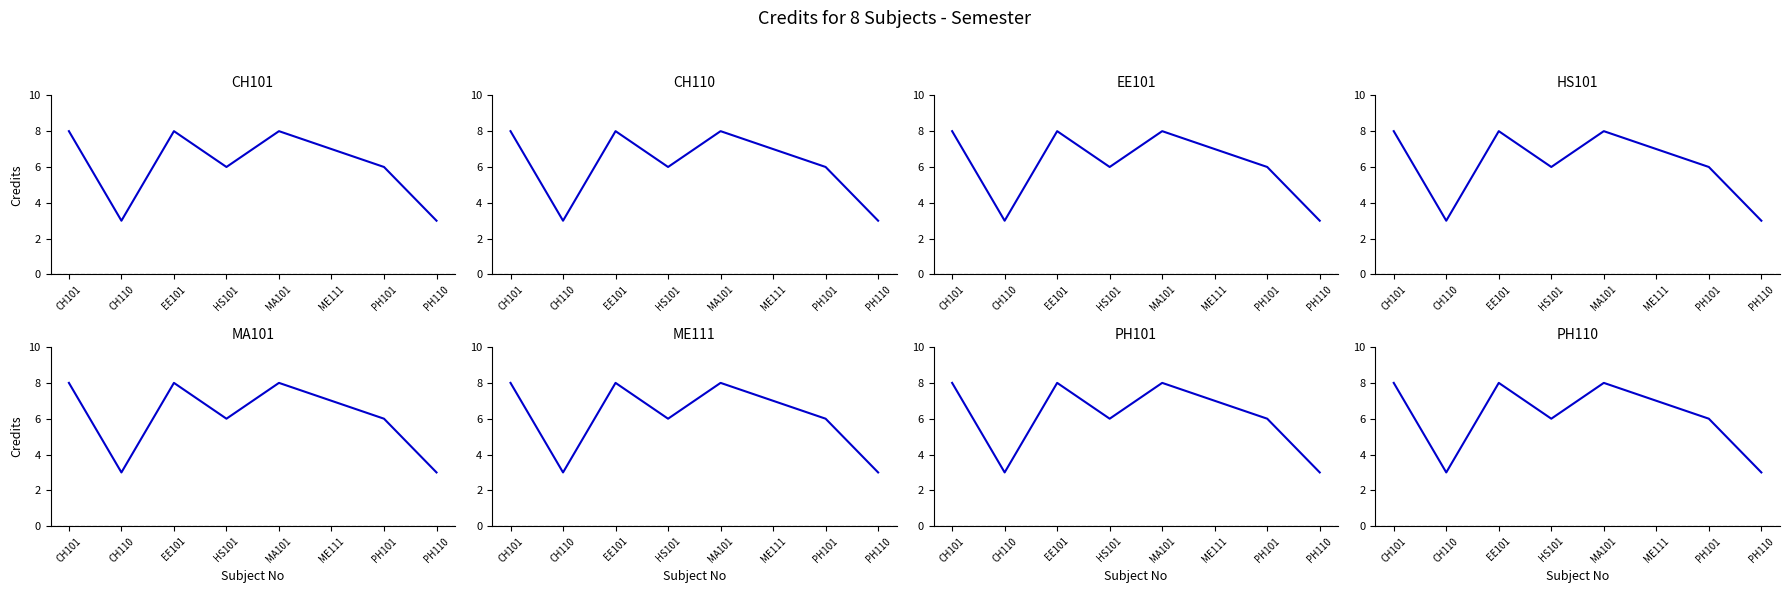

What is the label of the 6th point from the right?

EE101